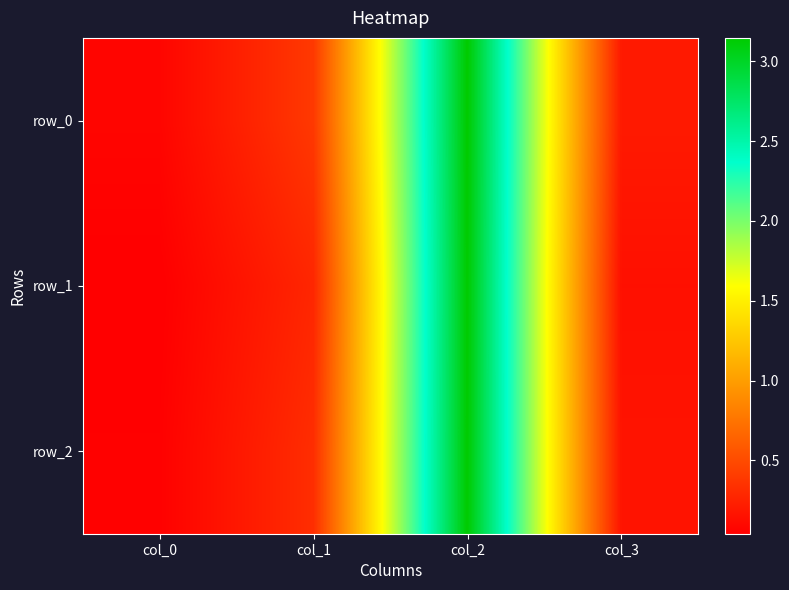

At which label is row_2 closest to 1?

col_1